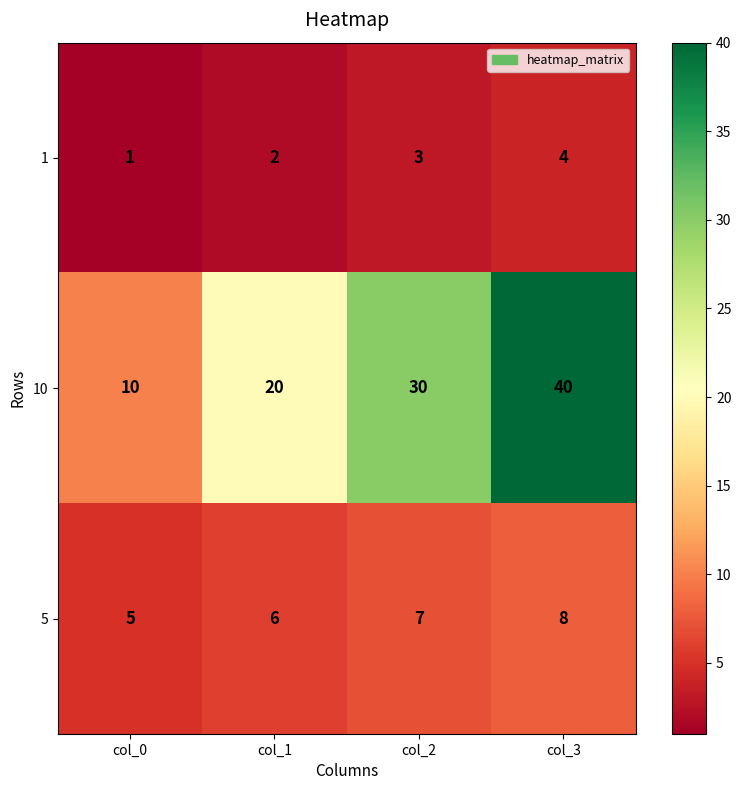

Count the number of data series in this chart.

3